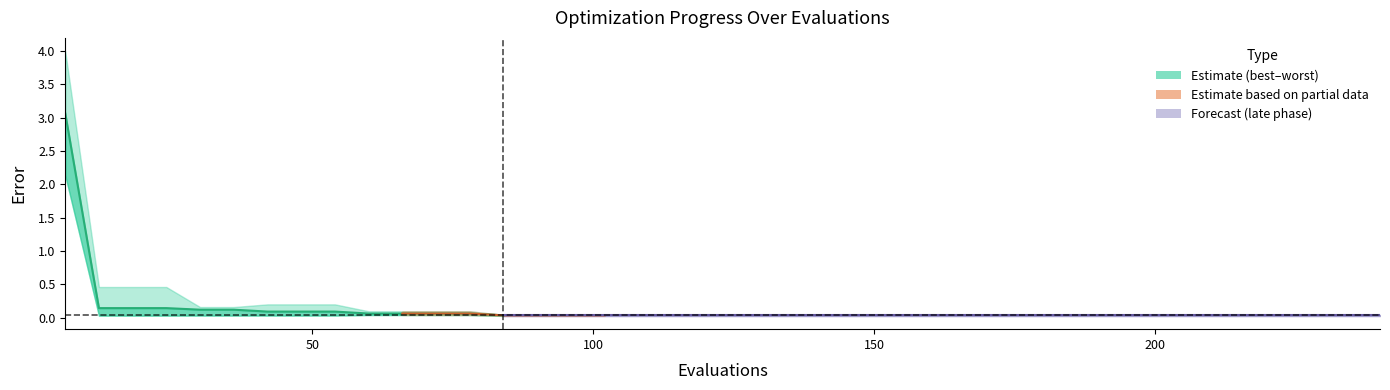

What is the total value across all series at 234?

0.1